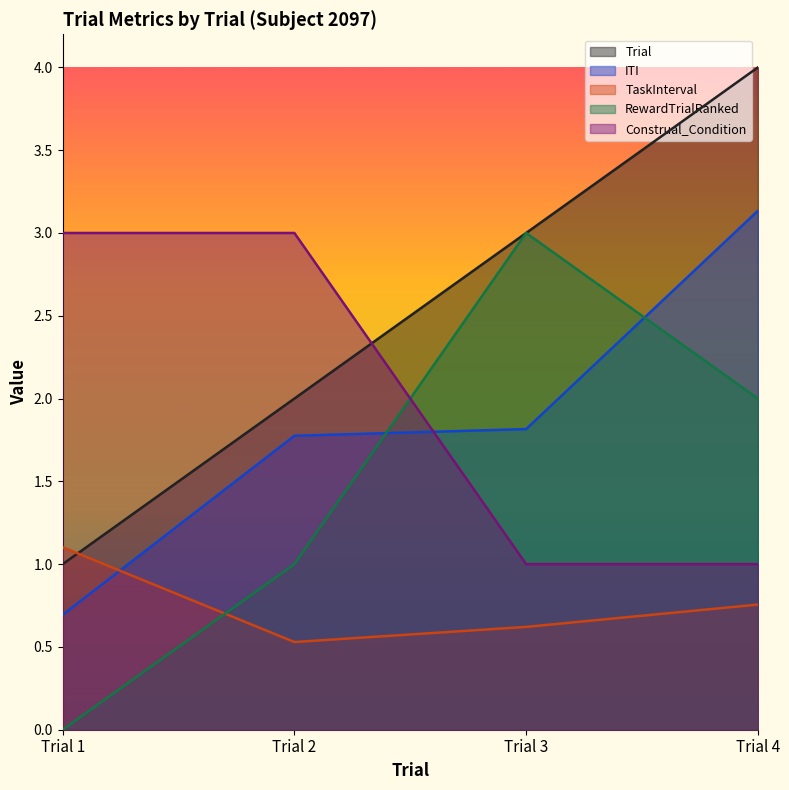

Between which two adjacent categories do Trial and Construal_Condition first intersect?

Trial 2 and Trial 3